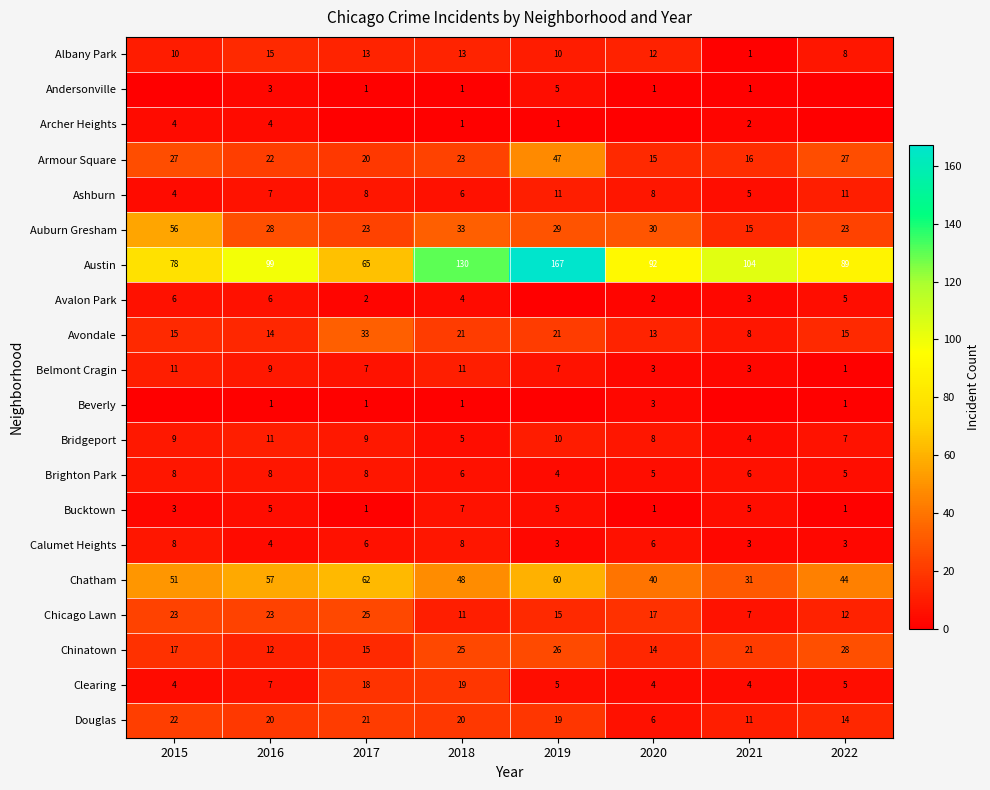

Which category has the lowest value across all series?

2015